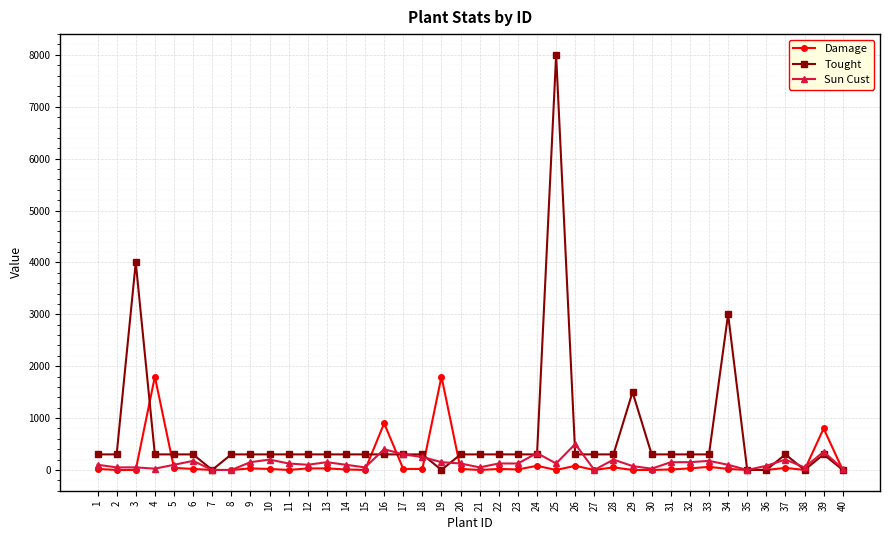

The value of Damage at 16 is 312. True or false?

False